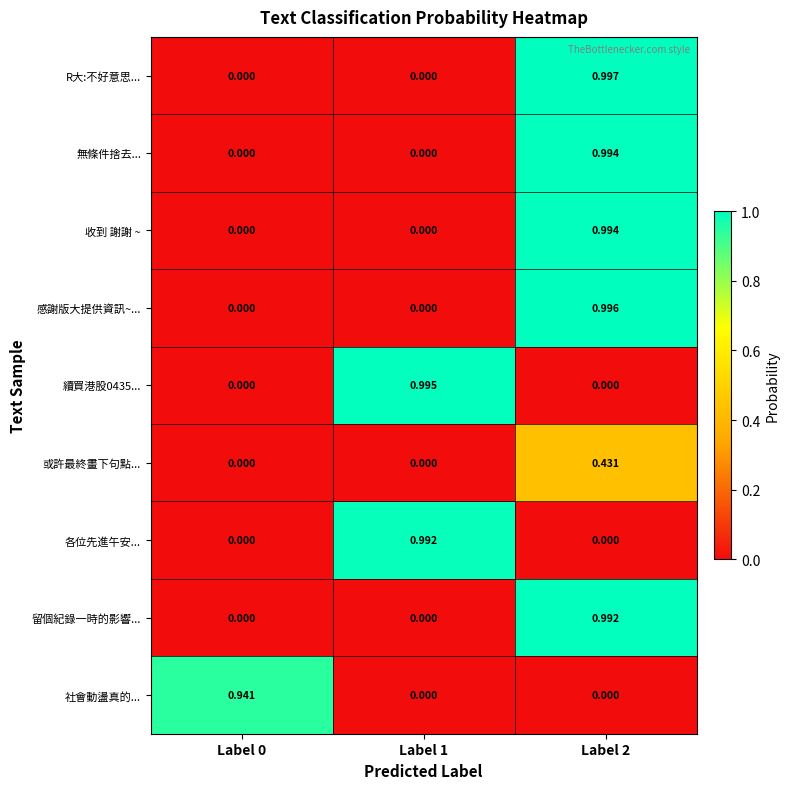

Which series has the widest spread of values?

R大:不好意思...